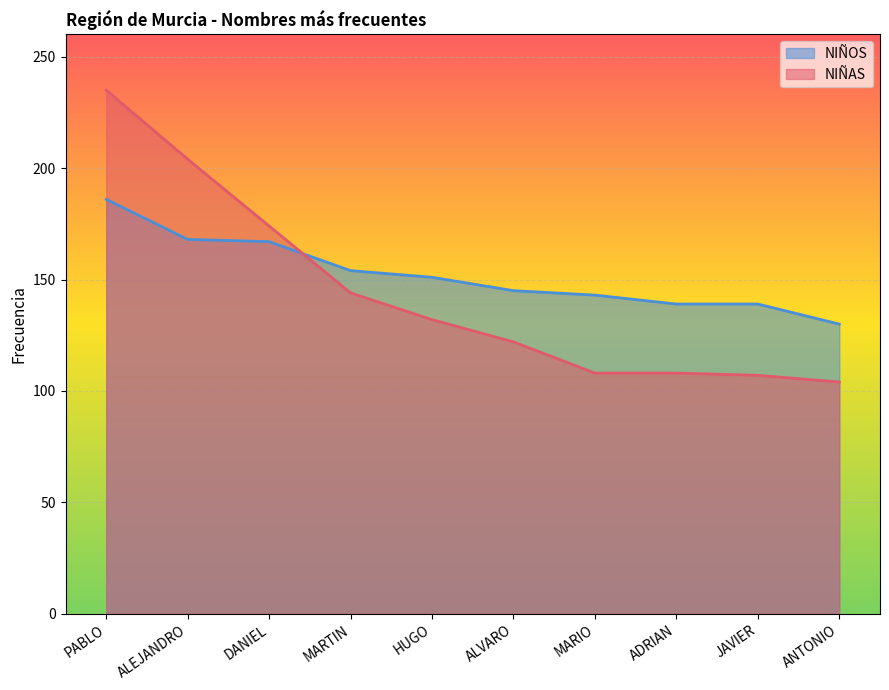

Between PABLO and MARTIN, which is larger?

PABLO